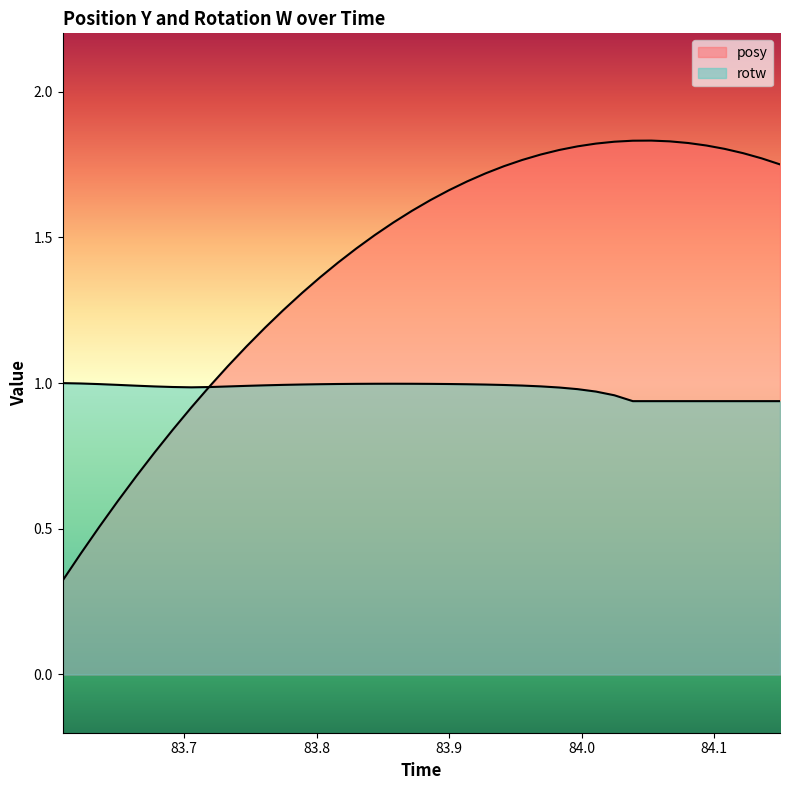

Reading left to right, list all the values displayed in this chart.

posy: 0.3	0.4	0.5	0.6	0.7	0.8	0.8	0.9	1.0	1.1	1.1	1.2	1.2	1.3	1.4	1.4	1.5	1.5	1.6	1.6	1.6	1.7	1.7	1.7	1.7	1.8	1.8	1.8	1.8	1.8	1.8	1.8	1.8	1.8	1.8	1.8	1.8	1.8	1.8	1.8
rotw: 1.0	1.0	1.0	1.0	1.0	1.0	1.0	1.0	1.0	1.0	1.0	1.0	1.0	1.0	1.0	1.0	1.0	1.0	1.0	1.0	1.0	1.0	1.0	1.0	1.0	1.0	1.0	1.0	1.0	1.0	1.0	0.9	0.9	0.9	0.9	0.9	0.9	0.9	0.9	0.9